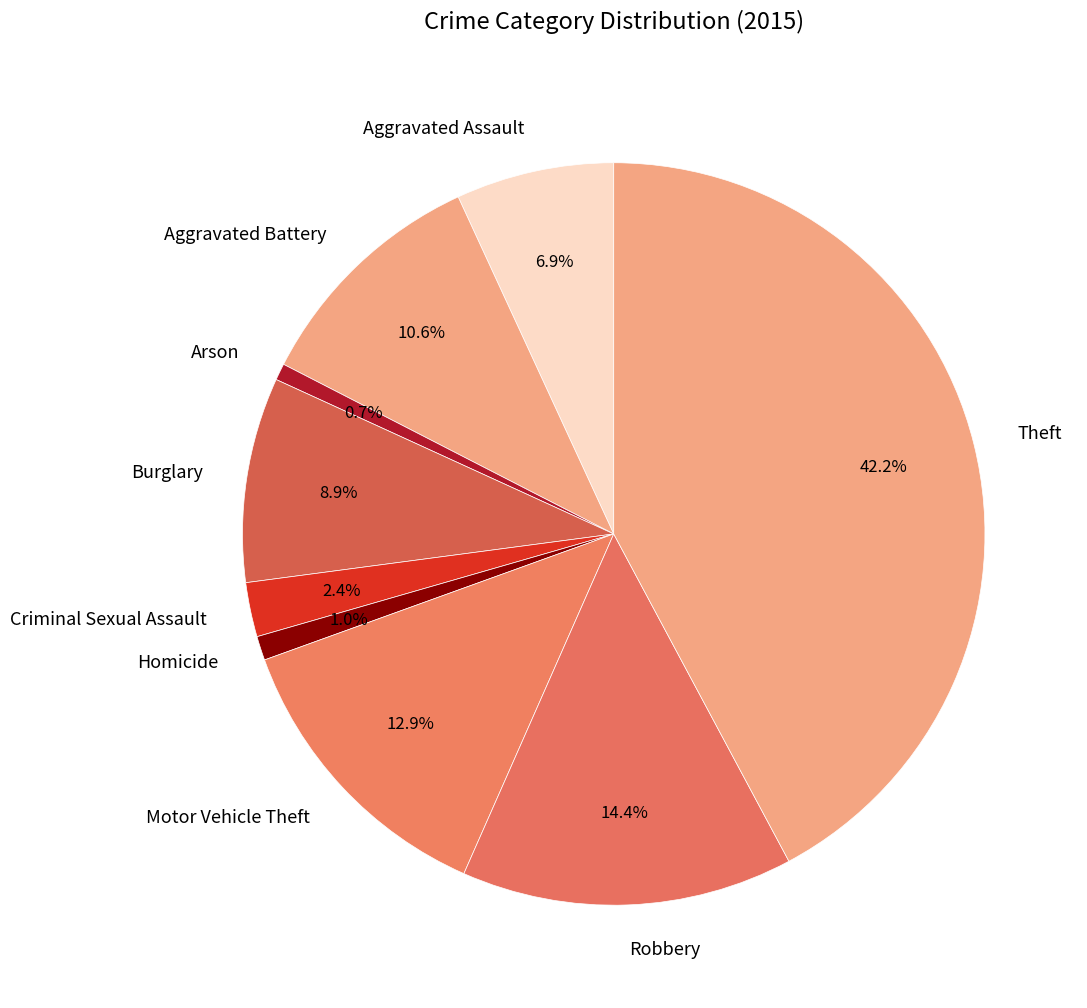

Is Theft the majority of the pie?

No